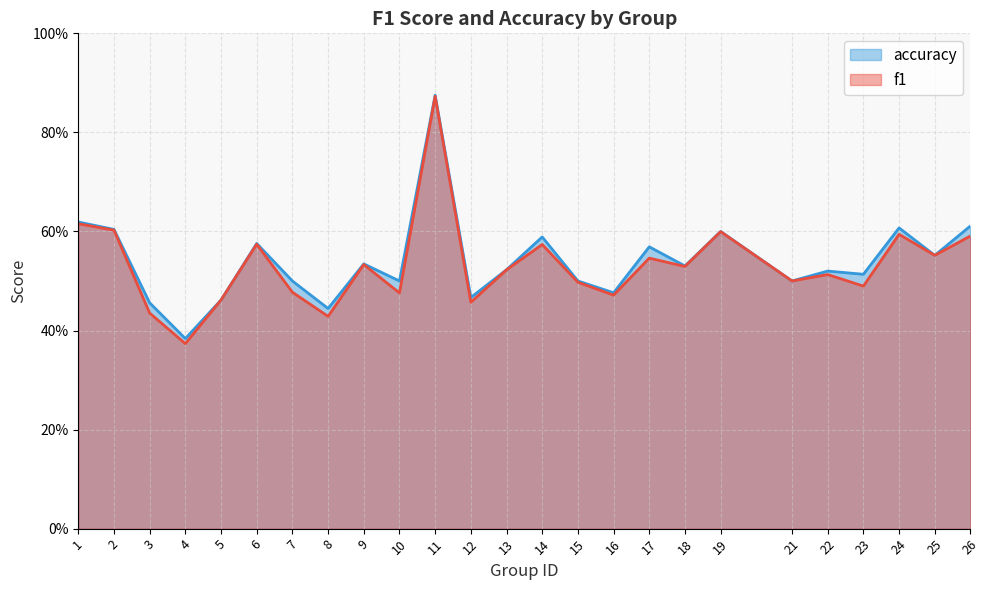

List the labels in order of f1 value, largest first.

11, 1, 2, 19, 24, 26, 6, 14, 25, 17, 9, 18, 13, 22, 21, 15, 23, 7, 10, 16, 5, 12, 3, 8, 4